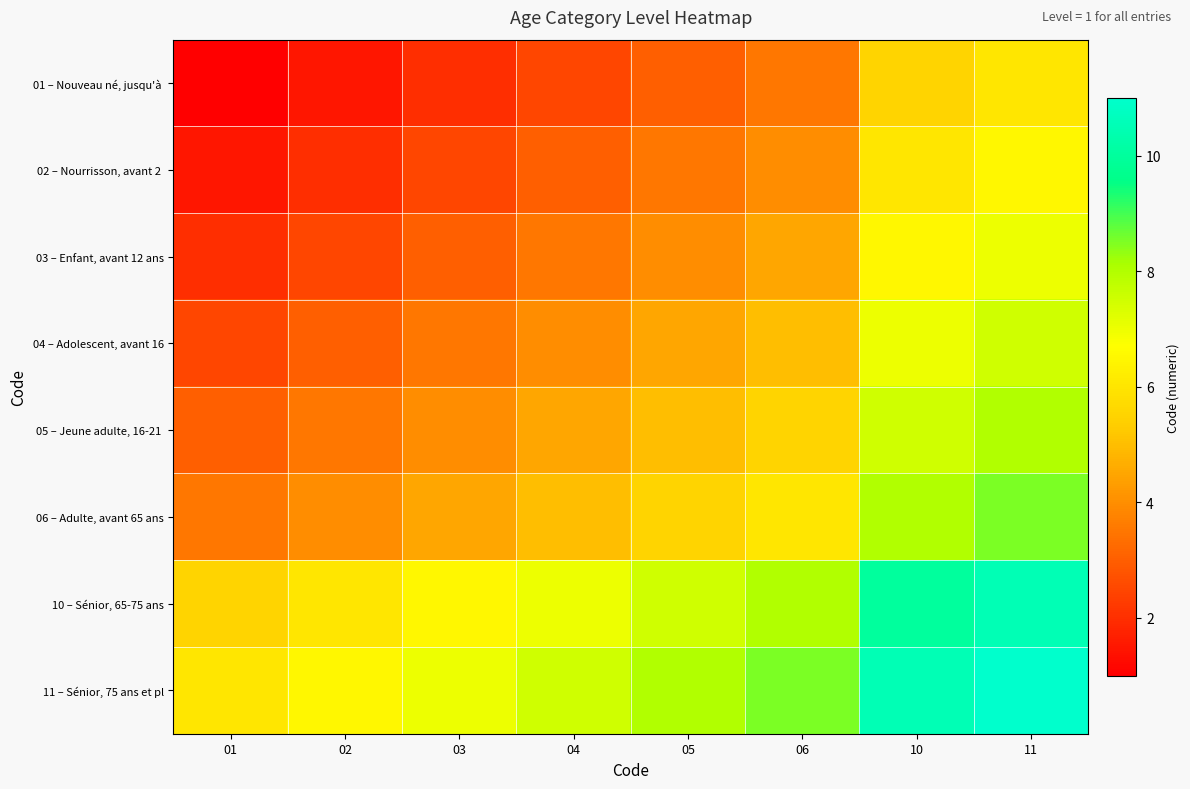

What is the total value across all series at 06?

45.0